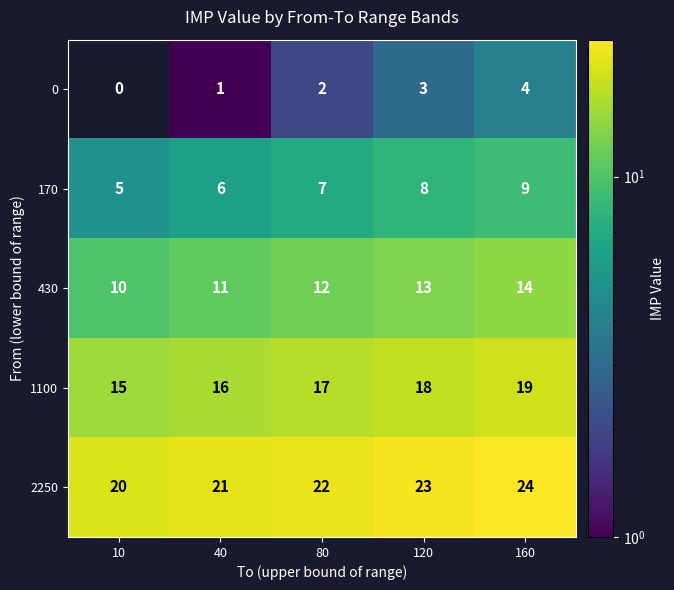

Rank the categories by 430 value from highest to lowest.

160, 120, 80, 40, 10